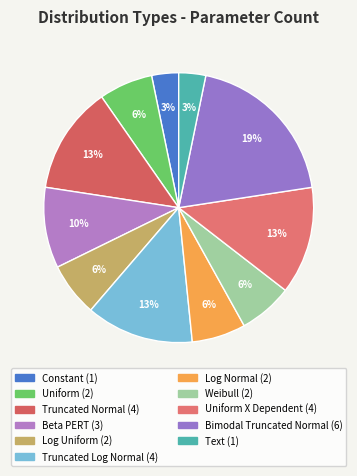

How many segments does this pie chart have?

11